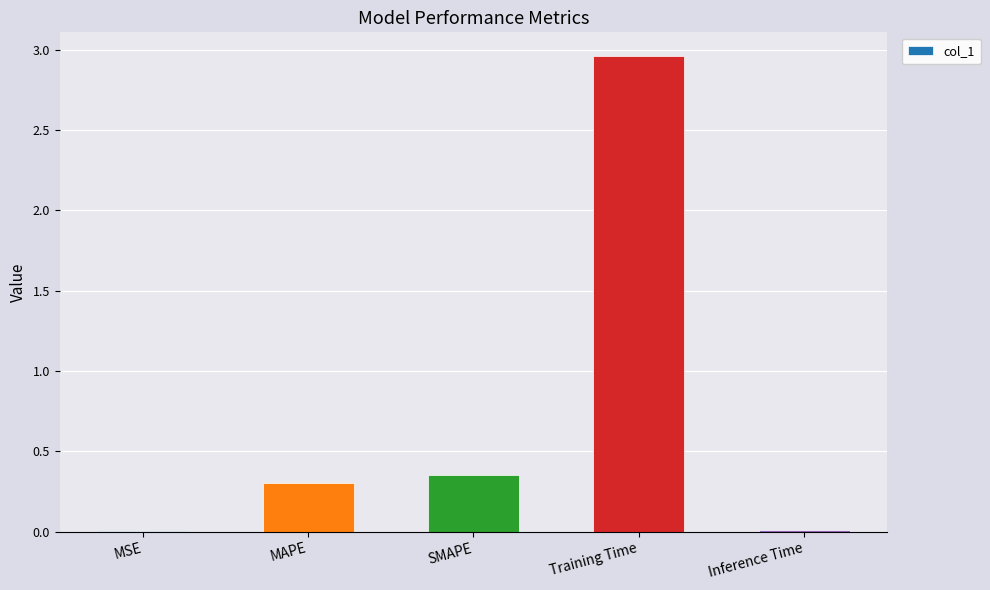

Which category has the highest value across all series?

Training Time